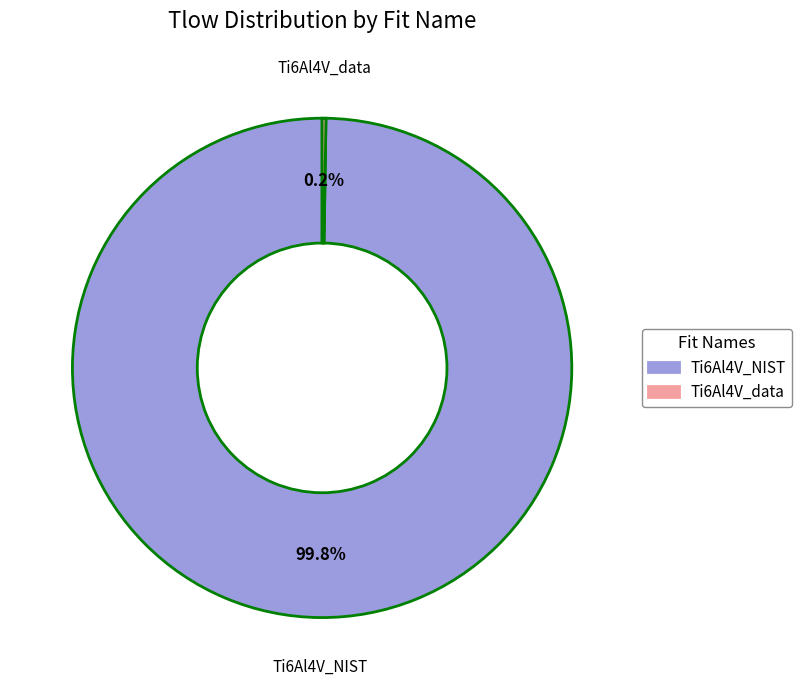

What percentage is NOT represented by Ti6Al4V_NIST?

0.2%